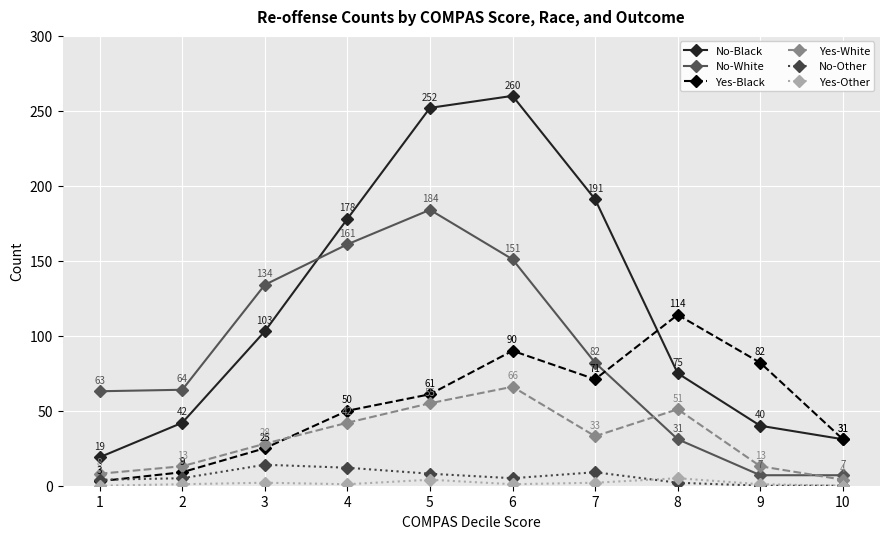

List the series in order of their peak value, lowest first.

Yes-Other, No-Other, Yes-White, Yes-Black, No-White, No-Black